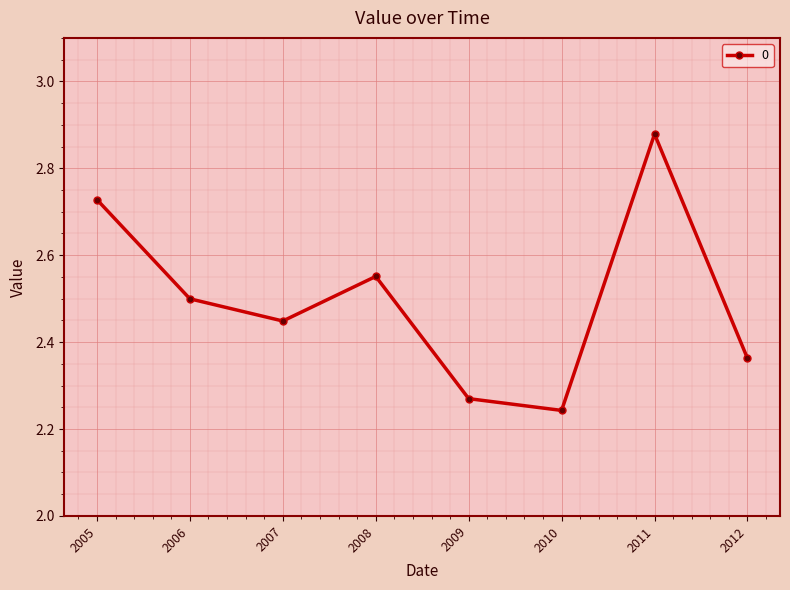

True or false: there are more than 2 points higher than both neighbors.

False